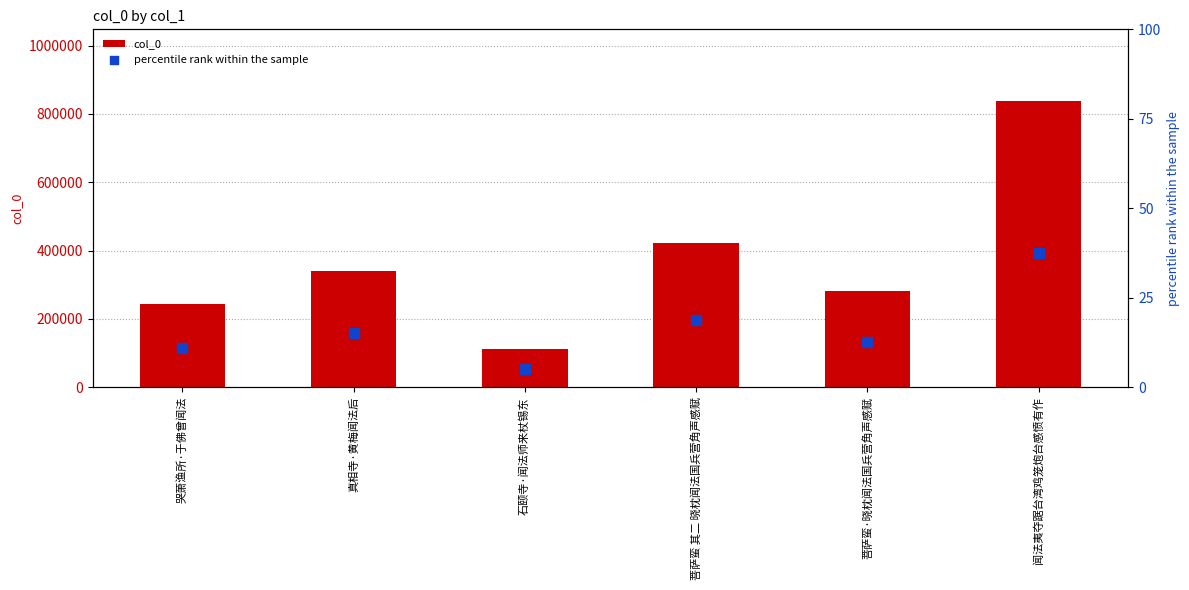

What are all the series names shown in the legend?

col_0, percentile rank within the sample